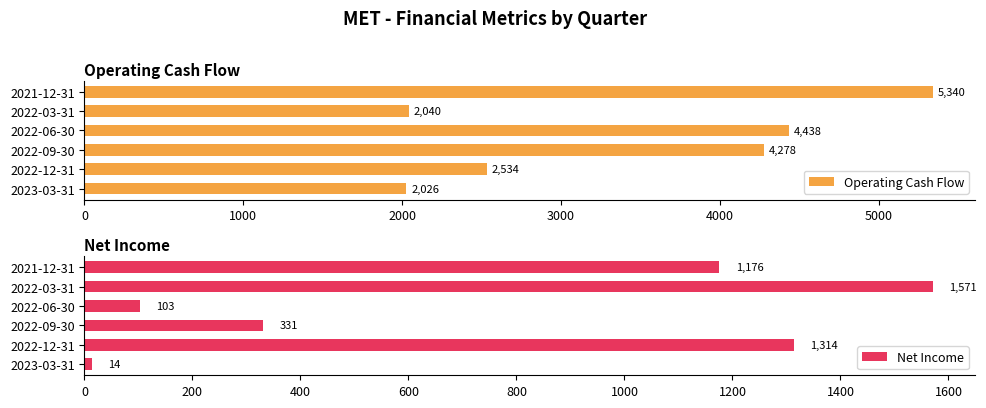

What is the average value of the Net Income series?

752